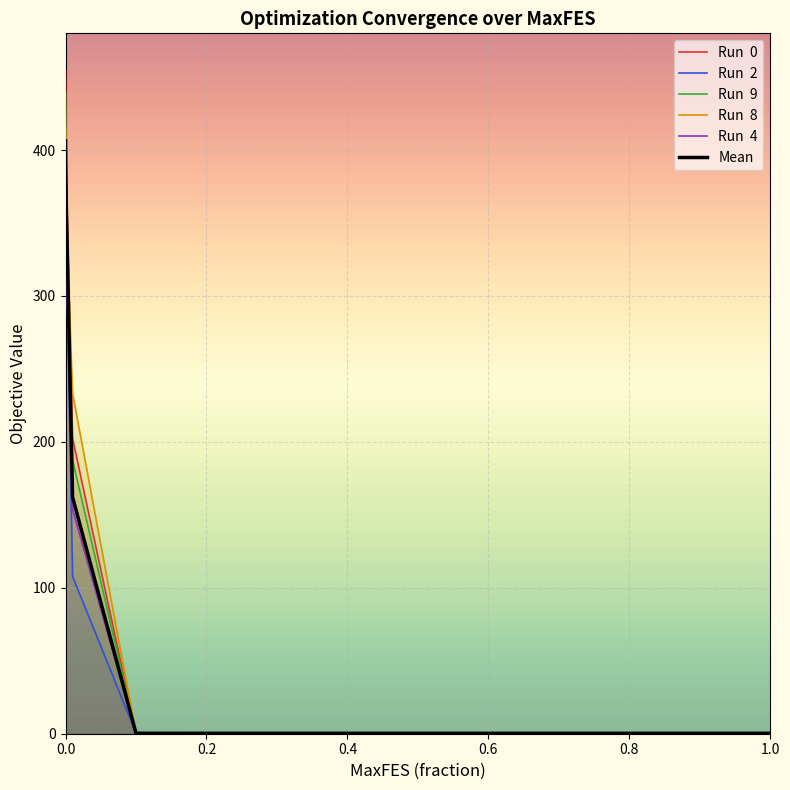

Reading right to left, what are all the values shown in this chart?

Run  0: 0.3	0.3	0.3	0.3	0.3	0.3	0.3	0.3	0.3	0.4	202.3	384.6	454.3
Run  2: 0.3	0.3	0.3	0.3	0.3	0.3	0.3	0.3	0.3	0.4	107.8	341.0	361.9
Run  9: 0.2	0.2	0.2	0.2	0.2	0.2	0.2	0.2	0.2	0.4	187.6	354.2	439.1
Run  8: 0.2	0.2	0.2	0.2	0.2	0.2	0.2	0.2	0.2	0.3	233.3	351.4	415.1
Run  4: 0.2	0.2	0.2	0.2	0.2	0.2	0.2	0.2	0.2	0.2	153.7	328.2	347.4
Mean: 0.3	0.3	0.3	0.3	0.3	0.3	0.3	0.3	0.3	0.3	162.2	364.1	406.4